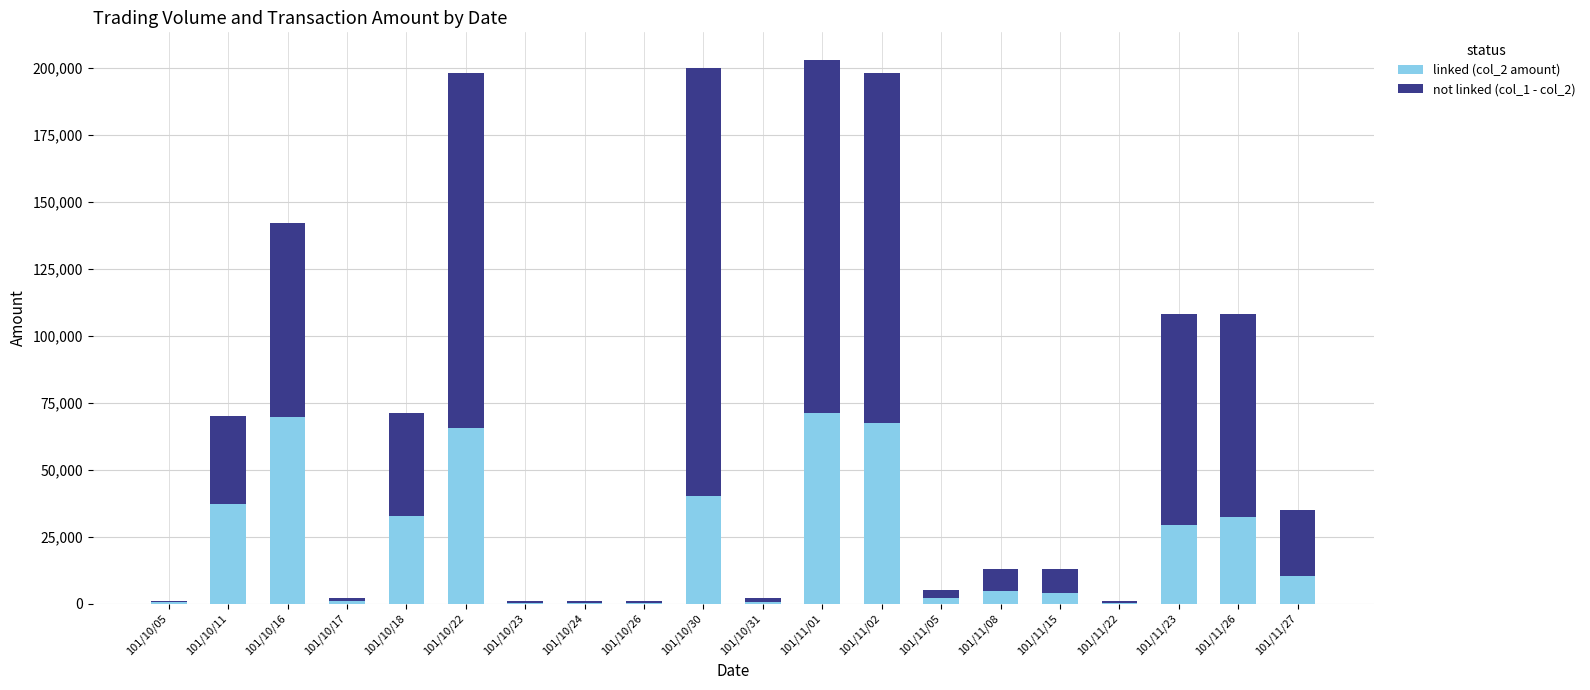

What is the sum of the linked (col_2 amount) values at 101/10/17 and 101/11/26?

33380